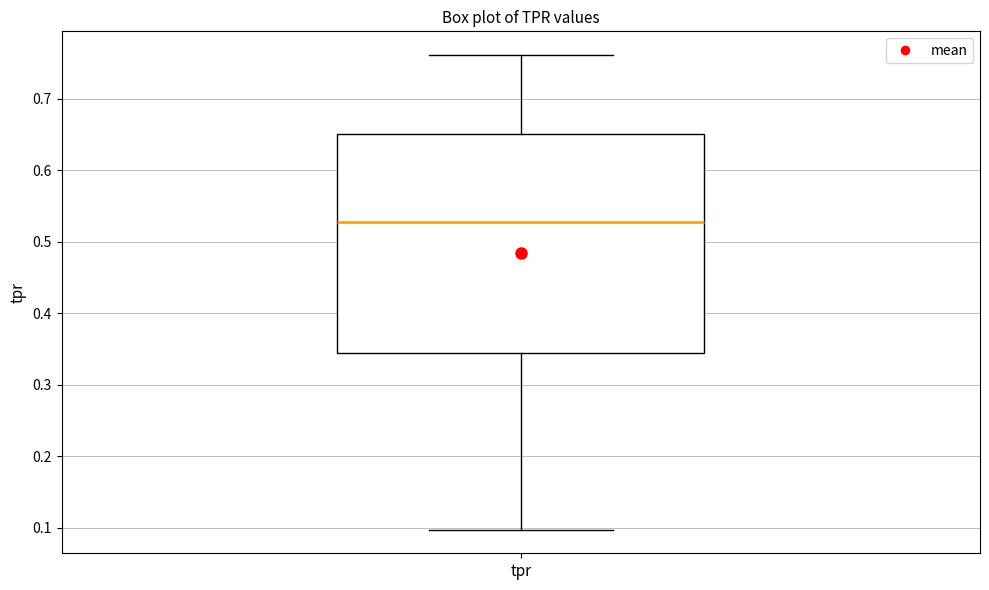

Read this box plot against the y-axis: the position of the median line, the range covered by the box, and the ends of both whiskers. The values are not printed on the chart, so give them approximately, as read against the axis.

median 0.53, box 0.35 to 0.65, whiskers 0.10 to 0.76